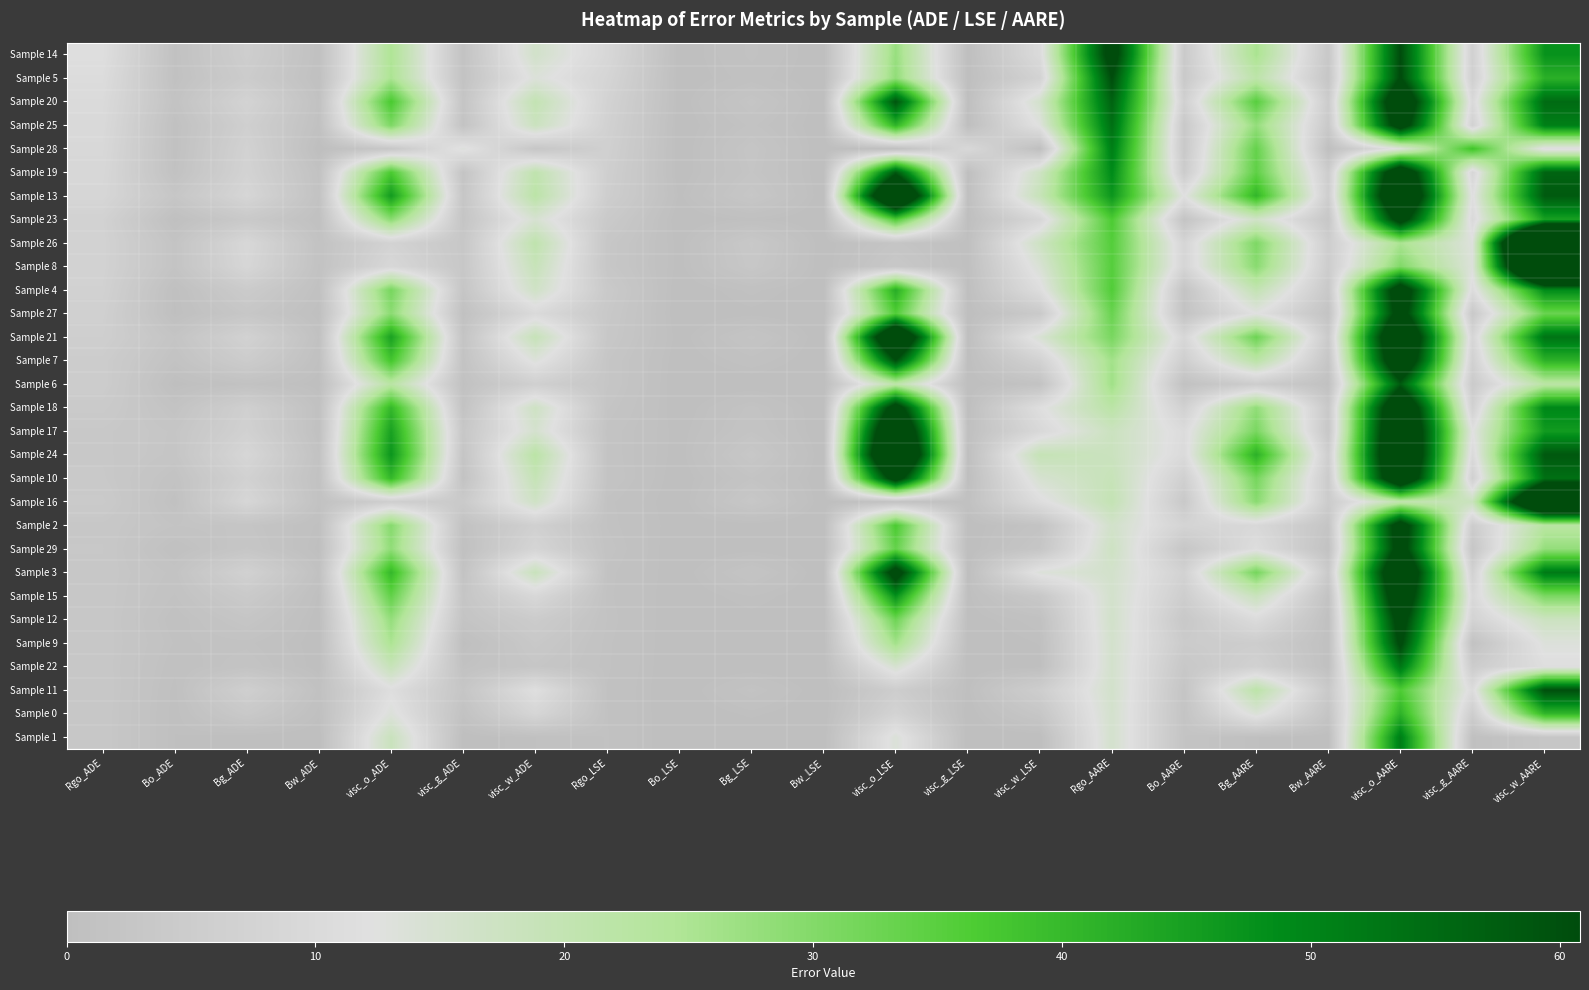

Reading left to right, extract all data points from this chart.

Sample 14: Rgo_ADE=11.6	Bo_ADE=1.1	Bg_ADE=5.7	Bw_ADE=0.8	visc_o_ADE=24.7	visc_g_ADE=1.6	visc_w_ADE=16.0	Rgo_LSE=9.1	Bo_LSE=0.1	Bg_LSE=1.3	Bw_LSE=0.0	visc_o_LSE=27.4	visc_g_LSE=0.1	visc_w_LSE=10.3	Rgo_AARE=66.2	Bo_AARE=4.3	Bg_AARE=25.4	Bw_AARE=3.5	visc_o_AARE=60.8	visc_g_AARE=6.5	visc_w_AARE=47.3
Sample 5: Rgo_ADE=10.8	Bo_ADE=1.0	Bg_ADE=4.9	Bw_ADE=0.7	visc_o_ADE=25.2	visc_g_ADE=1.5	visc_w_ADE=13.5	Rgo_LSE=8.1	Bo_LSE=0.1	Bg_LSE=1.0	Bw_LSE=0.0	visc_o_LSE=28.3	visc_g_LSE=0.1	visc_w_LSE=7.3	Rgo_AARE=60.8	Bo_AARE=4.0	Bg_AARE=21.5	Bw_AARE=2.7	visc_o_AARE=61.6	visc_g_AARE=6.2	visc_w_AARE=41.7
Sample 20: Rgo_ADE=10.2	Bo_ADE=1.6	Bg_ADE=7.5	Bw_ADE=1.2	visc_o_ADE=37.0	visc_g_ADE=2.3	visc_w_ADE=19.9	Rgo_LSE=7.3	Bo_LSE=0.1	Bg_LSE=2.3	Bw_LSE=0.1	visc_o_LSE=59.2	visc_g_LSE=0.3	visc_w_LSE=15.8	Rgo_AARE=56.5	Bo_AARE=6.6	Bg_AARE=35.2	Bw_AARE=4.9	visc_o_AARE=75.5	visc_g_AARE=9.6	visc_w_AARE=54.9
Sample 25: Rgo_ADE=9.8	Bo_ADE=0.9	Bg_ADE=6.1	Bw_ADE=1.0	visc_o_ADE=30.7	visc_g_ADE=1.6	visc_w_ADE=17.9	Rgo_LSE=6.9	Bo_LSE=0.1	Bg_LSE=1.5	Bw_LSE=0.0	visc_o_LSE=41.1	visc_g_LSE=0.2	visc_w_LSE=12.8	Rgo_AARE=54.0	Bo_AARE=3.8	Bg_AARE=27.9	Bw_AARE=4.1	visc_o_AARE=68.9	visc_g_AARE=6.8	visc_w_AARE=51.1
Sample 28: Rgo_ADE=9.4	Bo_ADE=0.9	Bg_ADE=7.0	Bw_ADE=0.1	visc_o_ADE=3.1	visc_g_ADE=13.2	visc_w_ADE=3.0	Rgo_LSE=6.4	Bo_LSE=0.0	Bg_LSE=2.4	Bw_LSE=0.0	visc_o_LSE=0.4	visc_g_LSE=9.3	visc_w_LSE=0.3	Rgo_AARE=51.2	Bo_AARE=3.7	Bg_AARE=33.6	Bw_AARE=0.4	visc_o_AARE=13.1	visc_g_AARE=38.5	visc_w_AARE=11.1
Sample 19: Rgo_ADE=9.0	Bo_ADE=1.2	Bg_ADE=7.3	Bw_ADE=1.3	visc_o_ADE=36.8	visc_g_ADE=2.0	visc_w_ADE=20.6	Rgo_LSE=6.0	Bo_LSE=0.1	Bg_LSE=2.2	Bw_LSE=0.1	visc_o_LSE=58.2	visc_g_LSE=0.2	visc_w_LSE=17.1	Rgo_AARE=48.9	Bo_AARE=5.0	Bg_AARE=34.3	Bw_AARE=5.3	visc_o_AARE=75.4	visc_g_AARE=8.5	visc_w_AARE=56.2
Sample 13: Rgo_ADE=8.6	Bo_ADE=2.8	Bg_ADE=8.5	Bw_ADE=1.4	visc_o_ADE=45.8	visc_g_ADE=2.7	visc_w_ADE=21.8	Rgo_LSE=5.6	Bo_LSE=0.4	Bg_LSE=2.9	Bw_LSE=0.1	visc_o_LSE=89.4	visc_g_LSE=0.4	visc_w_LSE=19.0	Rgo_AARE=46.7	Bo_AARE=12.1	Bg_AARE=40.7	Bw_AARE=5.8	visc_o_AARE=82.5	visc_g_AARE=11.5	visc_w_AARE=58.2
Sample 23: Rgo_ADE=7.0	Bo_ADE=0.5	Bg_ADE=3.8	Bw_ADE=0.8	visc_o_ADE=29.1	visc_g_ADE=2.3	visc_w_ADE=14.8	Rgo_LSE=4.0	Bo_LSE=0.0	Bg_LSE=0.6	Bw_LSE=0.0	visc_o_LSE=36.4	visc_g_LSE=0.2	visc_w_LSE=8.8	Rgo_AARE=36.6	Bo_AARE=2.0	Bg_AARE=16.5	Bw_AARE=3.1	visc_o_AARE=67.3	visc_g_AARE=9.6	visc_w_AARE=44.7
Sample 26: Rgo_ADE=7.2	Bo_ADE=1.9	Bg_ADE=9.2	Bw_ADE=1.4	visc_o_ADE=7.3	visc_g_ADE=3.2	visc_w_ADE=20.8	Rgo_LSE=3.0	Bo_LSE=0.3	Bg_LSE=3.4	Bw_LSE=0.1	visc_o_LSE=2.3	visc_g_LSE=0.5	visc_w_LSE=17.3	Rgo_AARE=35.6	Bo_AARE=8.3	Bg_AARE=30.6	Bw_AARE=5.5	visc_o_AARE=25.2	visc_g_AARE=13.0	visc_w_AARE=129.7
Sample 8: Rgo_ADE=7.1	Bo_ADE=2.0	Bg_ADE=8.7	Bw_ADE=1.4	visc_o_ADE=9.1	visc_g_ADE=3.2	visc_w_ADE=18.9	Rgo_LSE=2.9	Bo_LSE=0.3	Bg_LSE=3.1	Bw_LSE=0.1	visc_o_LSE=3.4	visc_g_LSE=0.5	visc_w_LSE=14.2	Rgo_AARE=35.4	Bo_AARE=8.4	Bg_AARE=29.2	Bw_AARE=5.3	visc_o_AARE=30.2	visc_g_AARE=13.3	visc_w_AARE=112.8
Sample 4: Rgo_ADE=6.8	Bo_ADE=0.5	Bg_ADE=4.5	Bw_ADE=0.9	visc_o_ADE=31.4	visc_g_ADE=2.5	visc_w_ADE=16.7	Rgo_LSE=3.9	Bo_LSE=0.0	Bg_LSE=0.8	Bw_LSE=0.0	visc_o_LSE=42.4	visc_g_LSE=0.3	visc_w_LSE=11.1	Rgo_AARE=36.0	Bo_AARE=2.0	Bg_AARE=19.9	Bw_AARE=3.7	visc_o_AARE=70.2	visc_g_AARE=10.5	visc_w_AARE=48.7
Sample 27: Rgo_ADE=6.3	Bo_ADE=0.4	Bg_ADE=2.9	Bw_ADE=0.4	visc_o_ADE=28.9	visc_g_ADE=0.9	visc_w_ADE=10.0	Rgo_LSE=3.5	Bo_LSE=0.0	Bg_LSE=0.3	Bw_LSE=0.0	visc_o_LSE=35.9	visc_g_LSE=0.0	visc_w_LSE=4.0	Rgo_AARE=33.1	Bo_AARE=1.7	Bg_AARE=12.4	Bw_AARE=1.8	visc_o_AARE=67.2	visc_g_AARE=3.6	visc_w_AARE=33.1
Sample 21: Rgo_ADE=5.9	Bo_ADE=2.2	Bg_ADE=7.0	Bw_ADE=1.1	visc_o_ADE=44.6	visc_g_ADE=2.0	visc_w_ADE=19.0	Rgo_LSE=3.3	Bo_LSE=0.2	Bg_LSE=2.0	Bw_LSE=0.1	visc_o_LSE=84.1	visc_g_LSE=0.2	visc_w_LSE=14.4	Rgo_AARE=31.1	Bo_AARE=9.1	Bg_AARE=32.7	Bw_AARE=4.6	visc_o_AARE=81.9	visc_g_AARE=8.4	visc_w_AARE=53.2
Sample 7: Rgo_ADE=5.0	Bo_ADE=1.4	Bg_ADE=5.0	Bw_ADE=0.7	visc_o_ADE=37.8	visc_g_ADE=1.6	visc_w_ADE=13.3	Rgo_LSE=2.7	Bo_LSE=0.1	Bg_LSE=1.0	Bw_LSE=0.0	visc_o_LSE=60.2	visc_g_LSE=0.1	visc_w_LSE=7.1	Rgo_AARE=26.2	Bo_AARE=5.8	Bg_AARE=22.0	Bw_AARE=2.6	visc_o_AARE=76.7	visc_g_AARE=6.5	visc_w_AARE=41.3
Sample 6: Rgo_ADE=5.1	Bo_ADE=0.3	Bg_ADE=1.3	Bw_ADE=0.2	visc_o_ADE=22.4	visc_g_ADE=1.1	visc_w_ADE=6.2	Rgo_LSE=2.7	Bo_LSE=0.0	Bg_LSE=0.1	Bw_LSE=0.0	visc_o_LSE=21.4	visc_g_LSE=0.1	visc_w_LSE=1.6	Rgo_AARE=26.5	Bo_AARE=1.1	Bg_AARE=5.2	Bw_AARE=1.0	visc_o_AARE=58.1	visc_g_AARE=4.3	visc_w_AARE=22.1
Sample 18: Rgo_ADE=4.2	Bo_ADE=1.6	Bg_ADE=6.2	Bw_ADE=0.9	visc_o_ADE=40.3	visc_g_ADE=1.6	visc_w_ADE=17.1	Rgo_LSE=2.2	Bo_LSE=0.1	Bg_LSE=1.6	Bw_LSE=0.0	visc_o_LSE=68.3	visc_g_LSE=0.1	visc_w_LSE=11.7	Rgo_AARE=22.0	Bo_AARE=6.7	Bg_AARE=28.3	Bw_AARE=3.8	visc_o_AARE=78.9	visc_g_AARE=6.7	visc_w_AARE=49.5
Sample 17: Rgo_ADE=3.5	Bo_ADE=2.5	Bg_ADE=6.8	Bw_ADE=0.8	visc_o_ADE=44.6	visc_g_ADE=3.1	visc_w_ADE=15.3	Rgo_LSE=1.7	Bo_LSE=0.3	Bg_LSE=1.9	Bw_LSE=0.0	visc_o_LSE=83.4	visc_g_LSE=0.5	visc_w_LSE=9.4	Rgo_AARE=17.9	Bo_AARE=10.6	Bg_AARE=31.2	Bw_AARE=3.2	visc_o_AARE=82.2	visc_g_AARE=12.1	visc_w_AARE=45.8
Sample 24: Rgo_ADE=3.5	Bo_ADE=2.4	Bg_ADE=8.7	Bw_ADE=1.4	visc_o_ADE=46.9	visc_g_ADE=2.4	visc_w_ADE=22.0	Rgo_LSE=1.7	Bo_LSE=0.2	Bg_LSE=3.1	Bw_LSE=0.1	visc_o_LSE=91.9	visc_g_LSE=0.3	visc_w_LSE=19.4	Rgo_AARE=18.0	Bo_AARE=10.2	Bg_AARE=41.7	Bw_AARE=5.9	visc_o_AARE=83.6	visc_g_AARE=9.9	visc_w_AARE=58.5
Sample 10: Rgo_ADE=3.7	Bo_ADE=1.5	Bg_ADE=6.8	Bw_ADE=1.1	visc_o_ADE=40.3	visc_g_ADE=1.5	visc_w_ADE=19.4	Rgo_LSE=1.9	Bo_LSE=0.1	Bg_LSE=1.9	Bw_LSE=0.1	visc_o_LSE=68.2	visc_g_LSE=0.1	visc_w_LSE=15.0	Rgo_AARE=19.0	Bo_AARE=6.4	Bg_AARE=31.5	Bw_AARE=4.7	visc_o_AARE=79.0	visc_g_AARE=6.2	visc_w_AARE=53.9
Sample 16: Rgo_ADE=4.2	Bo_ADE=0.9	Bg_ADE=8.7	Bw_ADE=1.3	visc_o_ADE=5.8	visc_g_ADE=4.3	visc_w_ADE=16.8	Rgo_LSE=1.3	Bo_LSE=0.1	Bg_LSE=3.1	Bw_LSE=0.1	visc_o_LSE=1.4	visc_g_LSE=0.9	visc_w_LSE=11.2	Rgo_AARE=19.7	Bo_AARE=3.9	Bg_AARE=29.2	Bw_AARE=4.9	visc_o_AARE=20.7	visc_g_AARE=18.3	visc_w_AARE=95.5
Sample 2: Rgo_ADE=3.2	Bo_ADE=1.9	Bg_ADE=2.2	Bw_ADE=0.6	visc_o_ADE=29.6	visc_g_ADE=1.2	visc_w_ADE=6.5	Rgo_LSE=1.4	Bo_LSE=0.1	Bg_LSE=0.2	Bw_LSE=0.0	visc_o_LSE=36.7	visc_g_LSE=0.1	visc_w_LSE=1.7	Rgo_AARE=16.0	Bo_AARE=7.9	Bg_AARE=9.4	Bw_AARE=2.4	visc_o_AARE=68.5	visc_g_AARE=5.0	visc_w_AARE=22.8
Sample 29: Rgo_ADE=3.4	Bo_ADE=0.7	Bg_ADE=2.7	Bw_ADE=0.3	visc_o_ADE=28.3	visc_g_ADE=0.7	visc_w_ADE=8.2	Rgo_LSE=1.6	Bo_LSE=0.0	Bg_LSE=0.3	Bw_LSE=0.0	visc_o_LSE=33.6	visc_g_LSE=0.0	visc_w_LSE=2.7	Rgo_AARE=17.2	Bo_AARE=3.0	Bg_AARE=11.2	Bw_AARE=1.4	visc_o_AARE=66.9	visc_g_AARE=2.6	visc_w_AARE=27.9
Sample 3: Rgo_ADE=3.2	Bo_ADE=1.7	Bg_ADE=6.9	Bw_ADE=1.1	visc_o_ADE=40.3	visc_g_ADE=1.7	visc_w_ADE=18.4	Rgo_LSE=1.3	Bo_LSE=0.1	Bg_LSE=1.9	Bw_LSE=0.0	visc_o_LSE=67.6	visc_g_LSE=0.1	visc_w_LSE=13.5	Rgo_AARE=15.8	Bo_AARE=7.1	Bg_AARE=31.7	Bw_AARE=4.3	visc_o_AARE=79.1	visc_g_AARE=6.8	visc_w_AARE=52.0
Sample 15: Rgo_ADE=3.2	Bo_ADE=1.4	Bg_ADE=4.2	Bw_ADE=0.4	visc_o_ADE=33.9	visc_g_ADE=2.5	visc_w_ADE=9.2	Rgo_LSE=1.3	Bo_LSE=0.1	Bg_LSE=0.7	Bw_LSE=0.0	visc_o_LSE=47.8	visc_g_LSE=0.3	visc_w_LSE=3.4	Rgo_AARE=15.7	Bo_AARE=5.7	Bg_AARE=18.3	Bw_AARE=1.6	visc_o_AARE=73.4	visc_g_AARE=9.5	visc_w_AARE=30.9
Sample 12: Rgo_ADE=3.2	Bo_ADE=0.9	Bg_ADE=2.5	Bw_ADE=0.2	visc_o_ADE=27.9	visc_g_ADE=1.9	visc_w_ADE=4.8	Rgo_LSE=1.4	Bo_LSE=0.0	Bg_LSE=0.3	Bw_LSE=0.0	visc_o_LSE=32.5	visc_g_LSE=0.2	visc_w_LSE=0.9	Rgo_AARE=16.0	Bo_AARE=3.5	Bg_AARE=10.6	Bw_AARE=0.7	visc_o_AARE=66.5	visc_g_AARE=7.4	visc_w_AARE=17.6
Sample 9: Rgo_ADE=3.2	Bo_ADE=1.1	Bg_ADE=1.3	Bw_ADE=0.2	visc_o_ADE=25.1	visc_g_ADE=0.3	visc_w_ADE=3.5	Rgo_LSE=1.3	Bo_LSE=0.1	Bg_LSE=0.1	Bw_LSE=0.0	visc_o_LSE=26.3	visc_g_LSE=0.0	visc_w_LSE=0.5	Rgo_AARE=15.6	Bo_AARE=4.6	Bg_AARE=5.3	Bw_AARE=0.8	visc_o_AARE=62.7	visc_g_AARE=1.2	visc_w_AARE=13.2
Sample 22: Rgo_ADE=3.2	Bo_ADE=0.8	Bg_ADE=1.8	Bw_ADE=0.2	visc_o_ADE=18.9	visc_g_ADE=1.2	visc_w_ADE=2.7	Rgo_LSE=1.2	Bo_LSE=0.0	Bg_LSE=0.1	Bw_LSE=0.0	visc_o_LSE=15.0	visc_g_LSE=0.1	visc_w_LSE=0.3	Rgo_AARE=15.6	Bo_AARE=3.4	Bg_AARE=6.8	Bw_AARE=0.8	visc_o_AARE=52.6	visc_g_AARE=4.9	visc_w_AARE=11.6
Sample 11: Rgo_ADE=3.3	Bo_ADE=0.6	Bg_ADE=6.1	Bw_ADE=1.0	visc_o_ADE=11.4	visc_g_ADE=2.6	visc_w_ADE=11.8	Rgo_LSE=1.2	Bo_LSE=0.0	Bg_LSE=1.5	Bw_LSE=0.0	visc_o_LSE=5.4	visc_g_LSE=0.3	visc_w_LSE=5.6	Rgo_AARE=15.8	Bo_AARE=2.2	Bg_AARE=21.6	Bw_AARE=4.0	visc_o_AARE=36.3	visc_g_AARE=10.5	visc_w_AARE=60.2
Sample 0: Rgo_ADE=3.2	Bo_ADE=0.5	Bg_ADE=3.8	Bw_ADE=0.6	visc_o_ADE=13.4	visc_g_ADE=1.4	visc_w_ADE=8.5	Rgo_LSE=1.2	Bo_LSE=0.0	Bg_LSE=0.6	Bw_LSE=0.0	visc_o_LSE=7.5	visc_g_LSE=0.1	visc_w_LSE=2.9	Rgo_AARE=15.5	Bo_AARE=2.0	Bg_AARE=14.0	Bw_AARE=2.2	visc_o_AARE=41.2	visc_g_AARE=5.5	visc_w_AARE=40.7
Sample 1: Rgo_ADE=3.2	Bo_ADE=0.5	Bg_ADE=0.1	Bw_ADE=0.0	visc_o_ADE=18.2	visc_g_ADE=0.1	visc_w_ADE=0.7	Rgo_LSE=1.2	Bo_LSE=0.0	Bg_LSE=0.0	Bw_LSE=0.0	visc_o_LSE=13.8	visc_g_LSE=0.0	visc_w_LSE=0.0	Rgo_AARE=15.5	Bo_AARE=1.9	Bg_AARE=0.5	Bw_AARE=0.1	visc_o_AARE=51.3	visc_g_AARE=0.6	visc_w_AARE=2.8